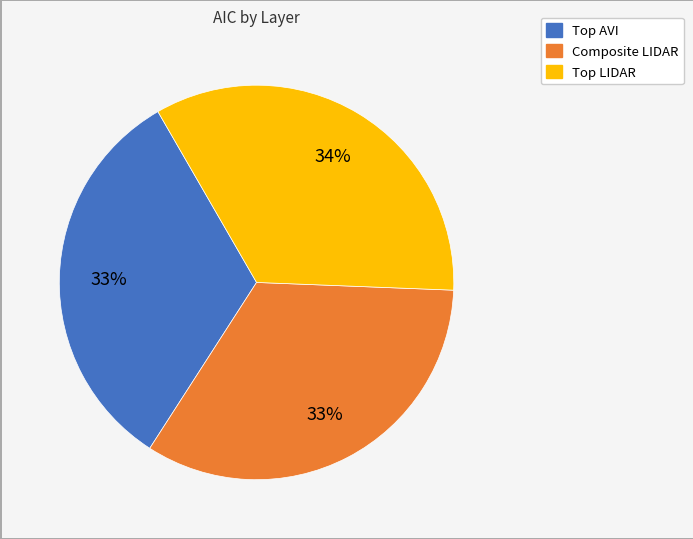

To the nearest percent, what is the difference between the largest and smallest slice percentages?

1%